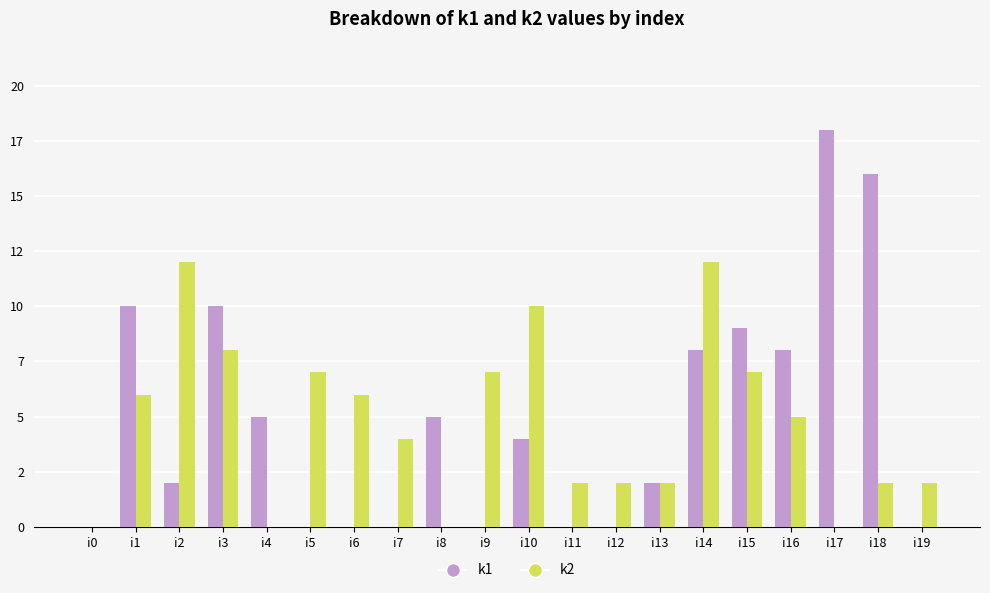

What are all the series names shown in the legend?

k1, k2